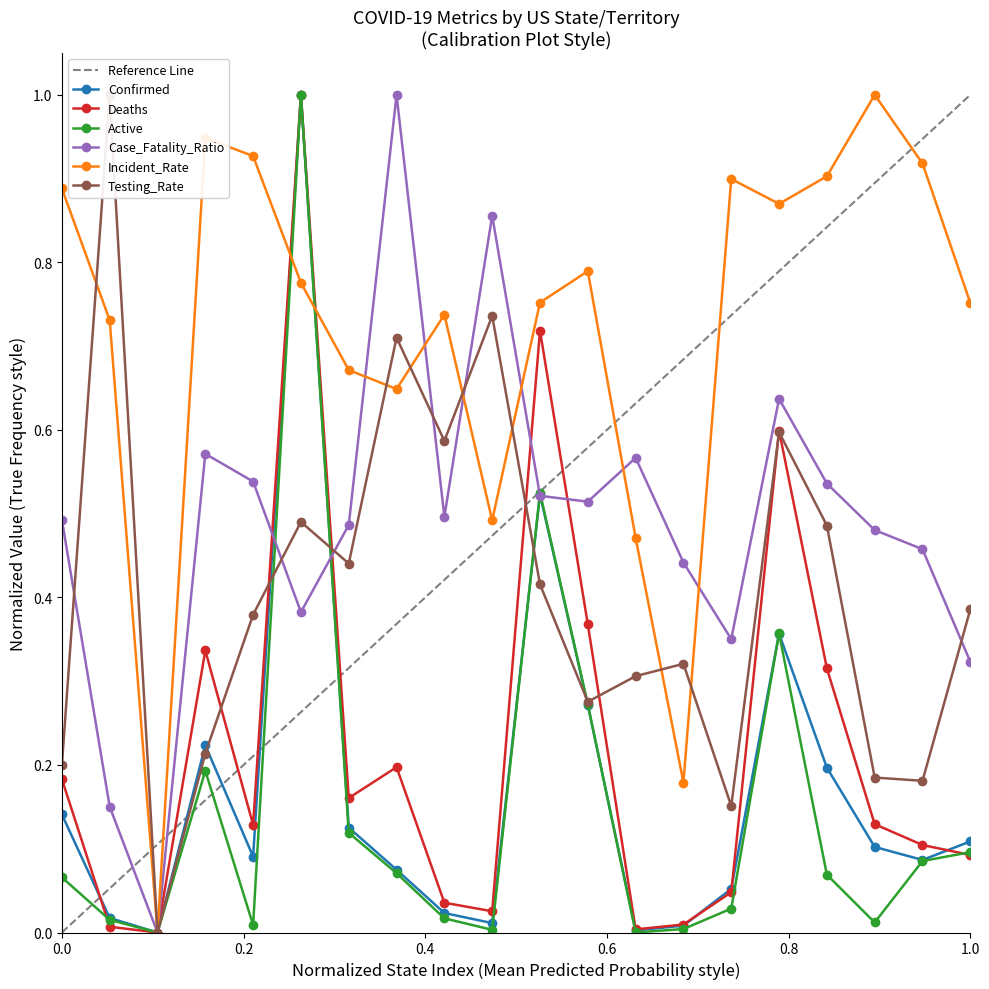

What are all the series names shown in the legend?

Confirmed, Deaths, Active, Case_Fatality_Ratio, Incident_Rate, Testing_Rate